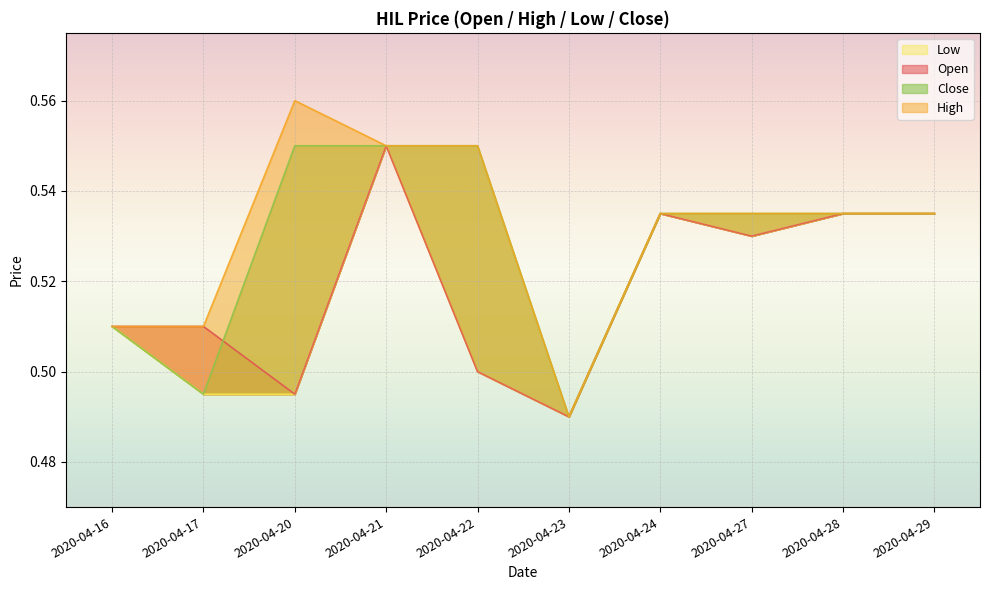

Which series has the largest total across all categories?

high